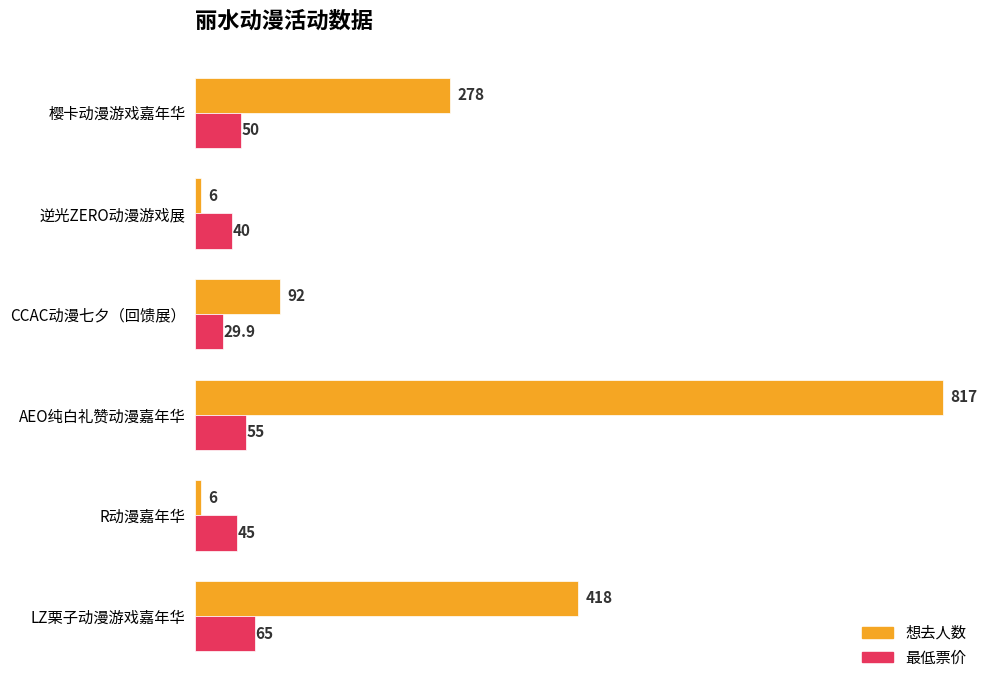

What is the minimum value shown in the chart?

6.0